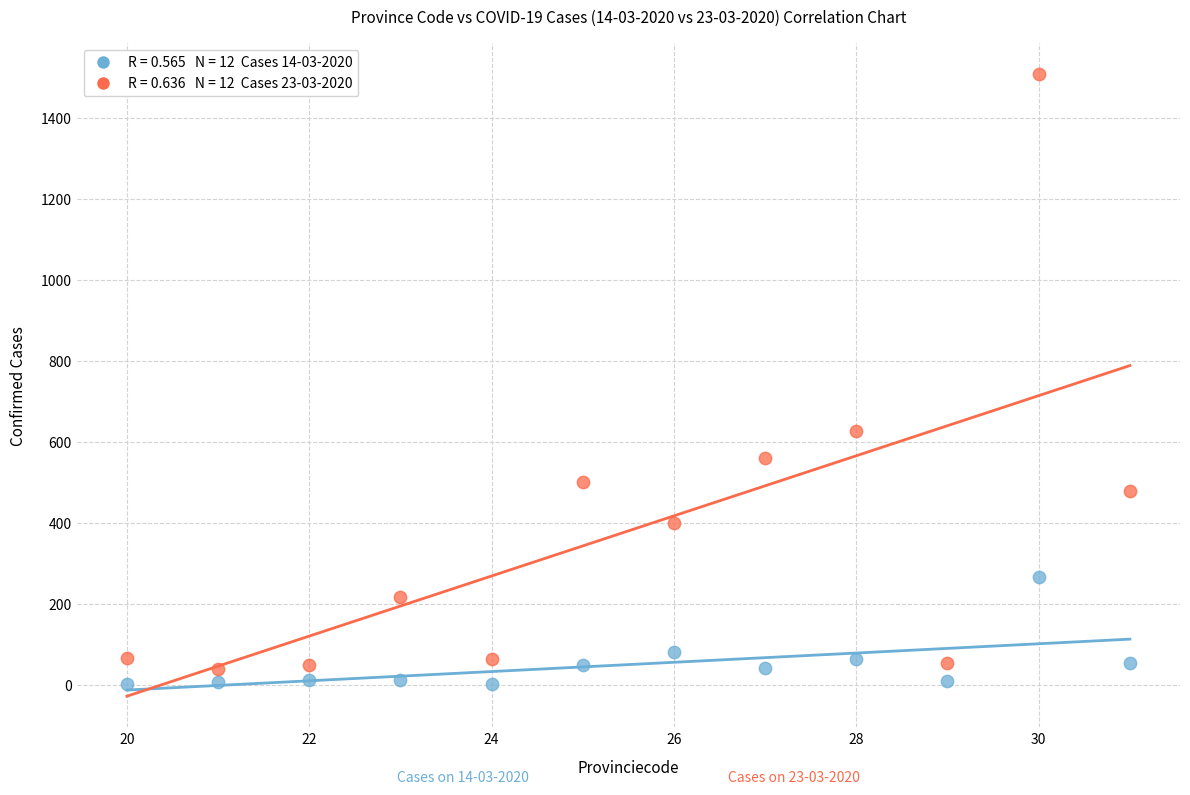

Across all data points, what is the range of Y values (max minus min)?

1505